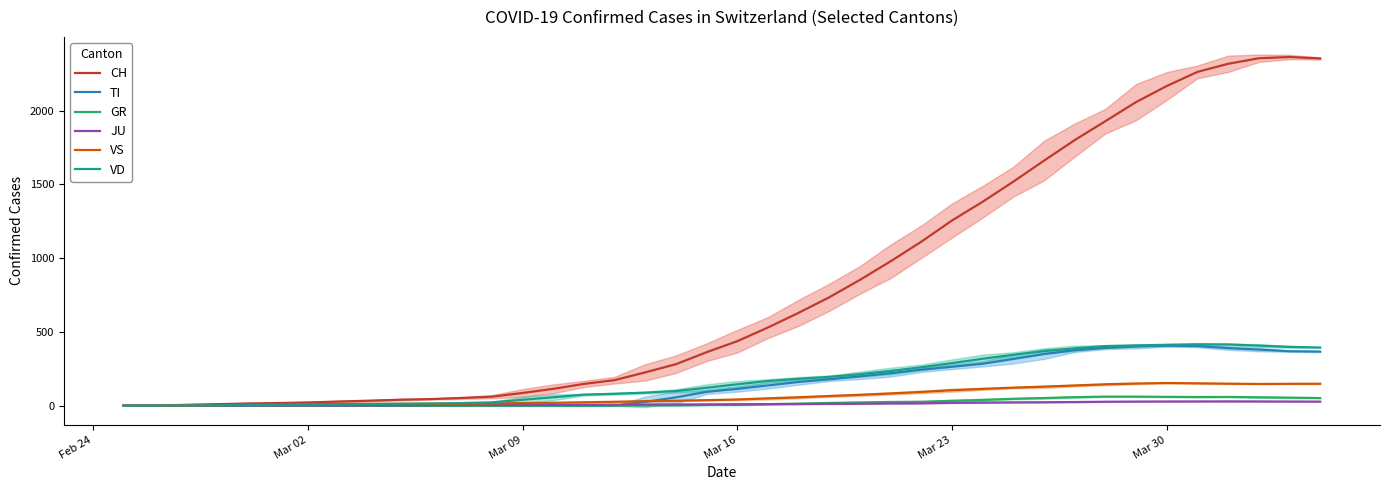

At how many categories does at least one series exceed 899?

15